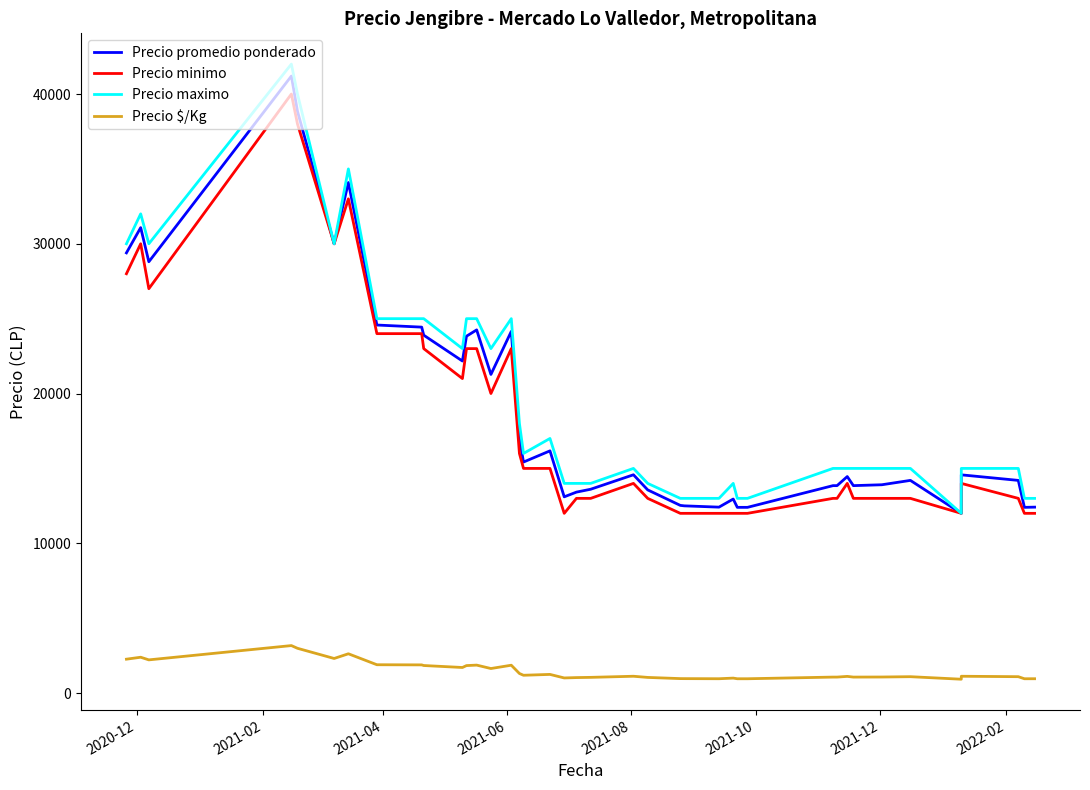

What are all the series names shown in the legend?

Precio promedio ponderado, Precio minimo, Precio maximo, Precio $/Kg